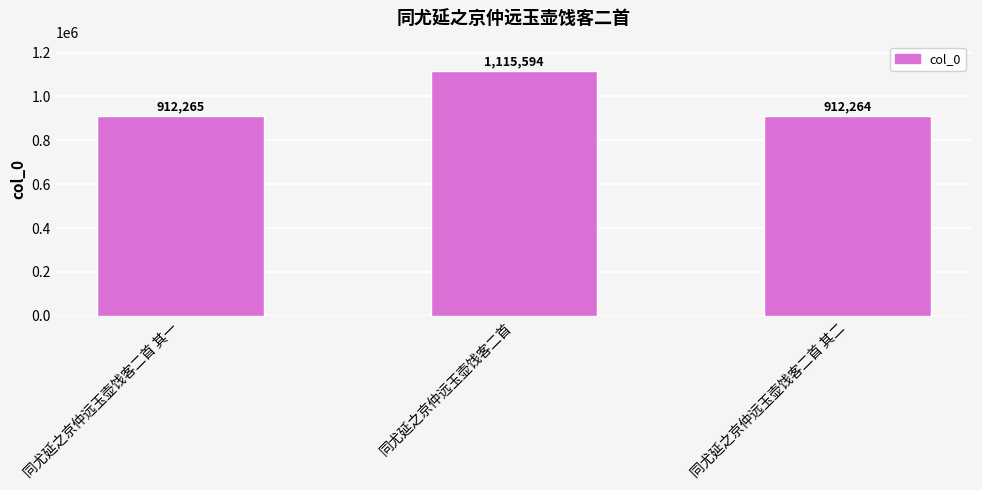

What value does the data have at 同尤延之京仲远玉壶饯客二首, to the nearest 100?

1115600